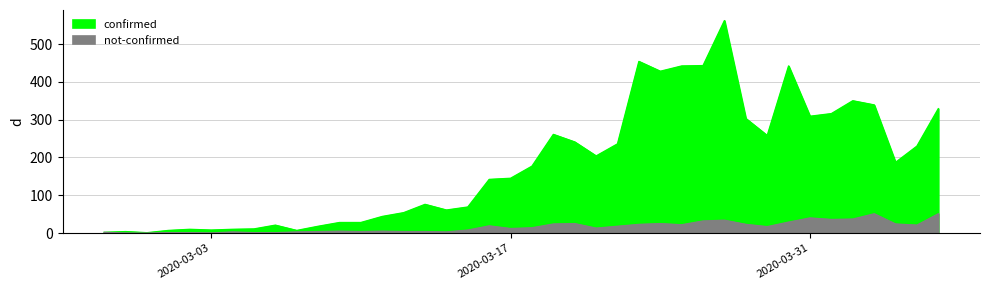

Reading left to right, transcribe all the data shown in this chart.

confirmed: 2	4	1	7	10	8	10	11	21	7	18	28	28	44	54	76	61	69	142	145	177	261	241	204	236	454	428	442	443	562	303	258	442	309	316	350	339	187	230	329
not-confirmed: 2	0	0	1	1	0	3	1	1	3	4	5	4	5	4	4	3	8	19	12	14	24	25	13	18	23	25	22	32	34	23	17	29	40	36	37	51	24	21	51